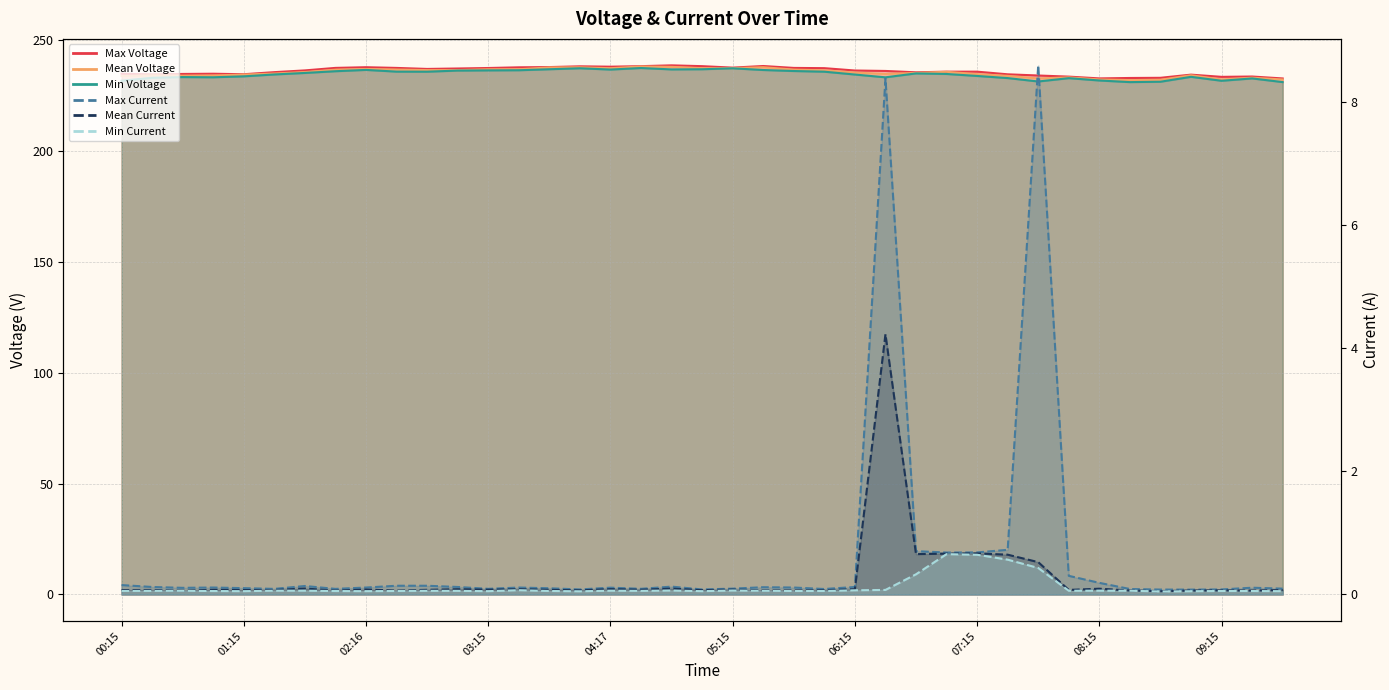

Which series has the widest spread of values?

Max Current